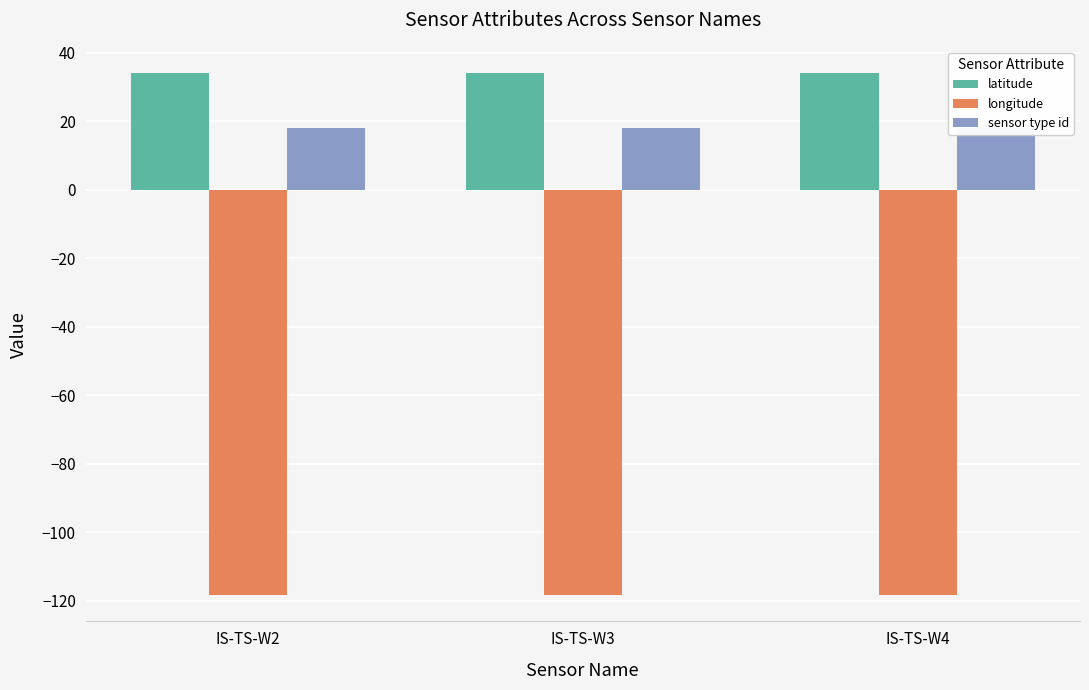

What is the smallest value displayed?

-118.4